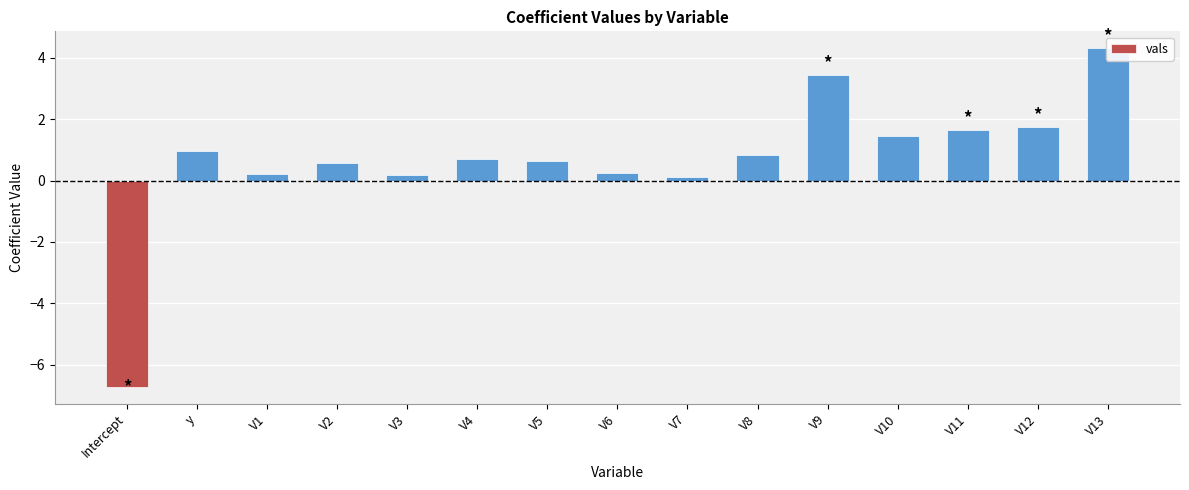

What is the sum of all values?

10.3